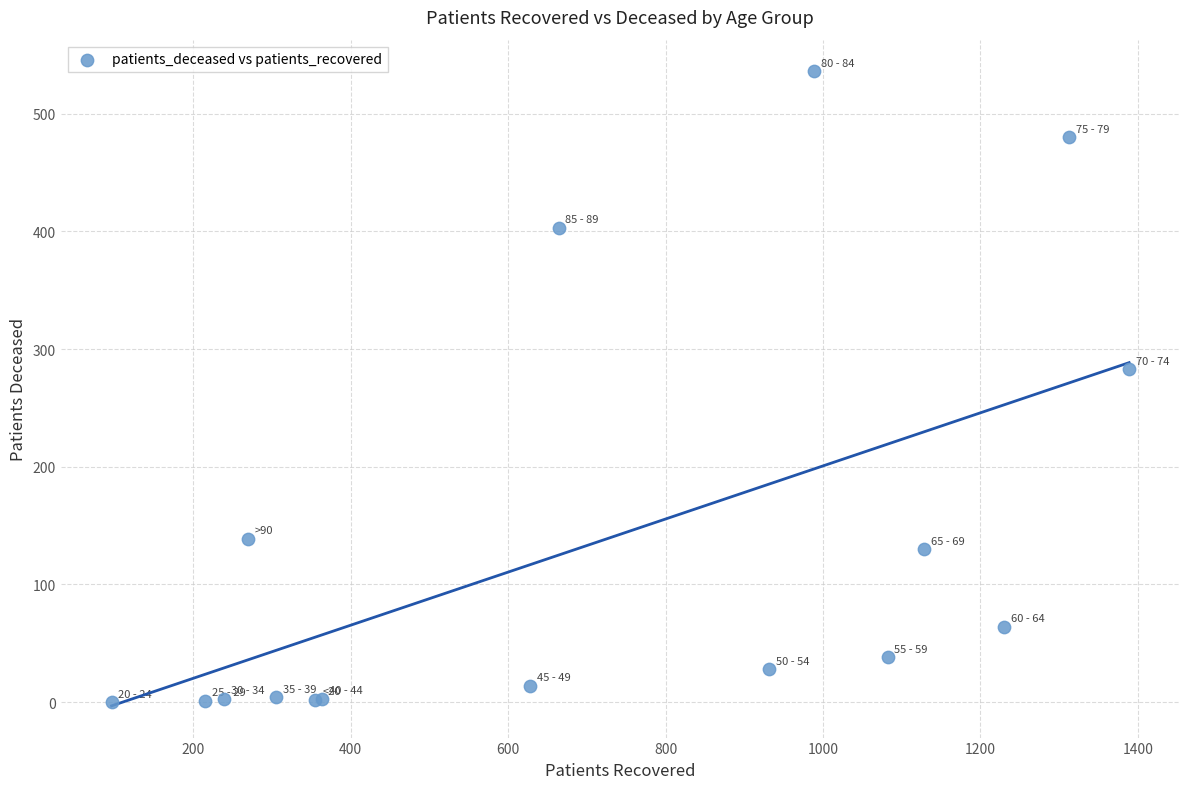

What Y value in the scatter plot is closest to 268?

283